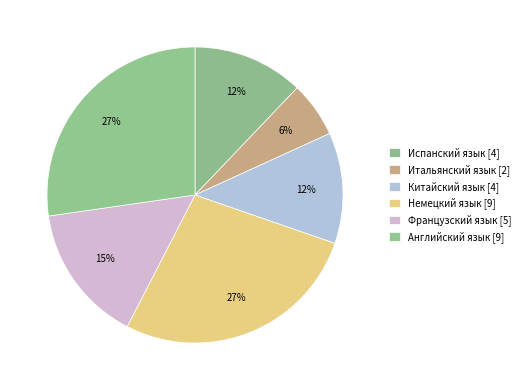

To the nearest percent, what portion does Немецкий язык represent?

27%